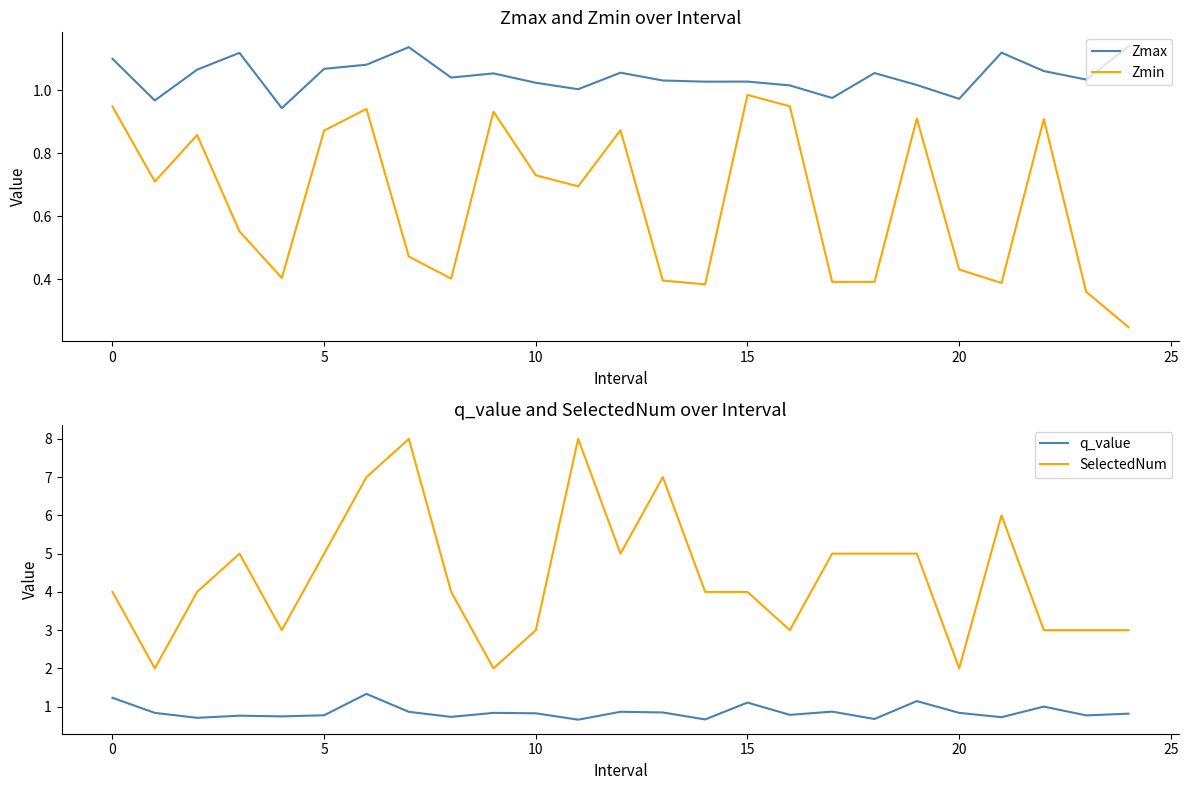

Which series has the largest range (max minus min)?

SelectedNum